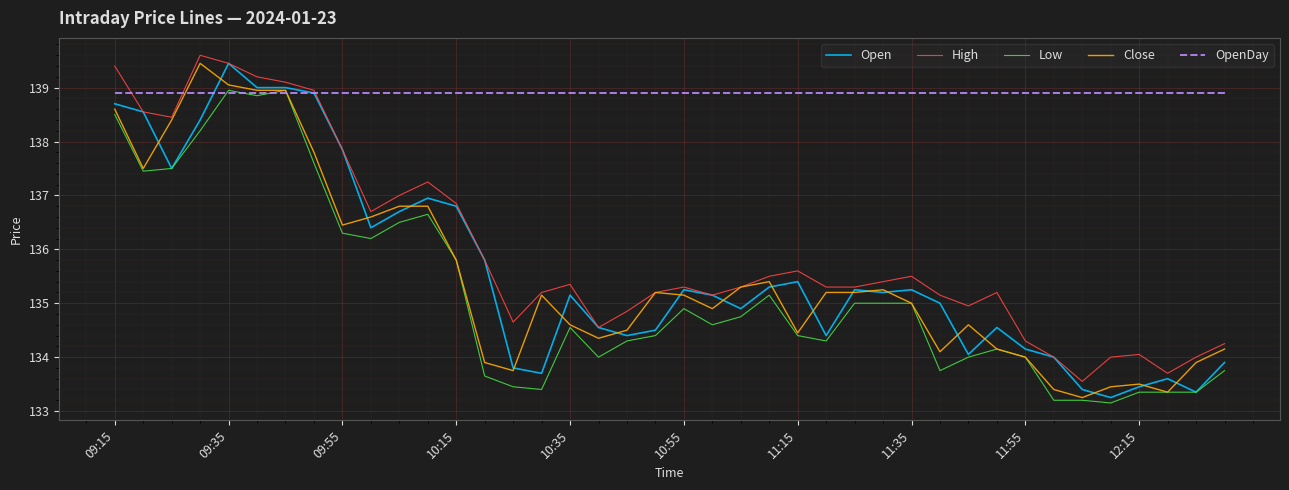

What is the highest value of the High series?

139.6